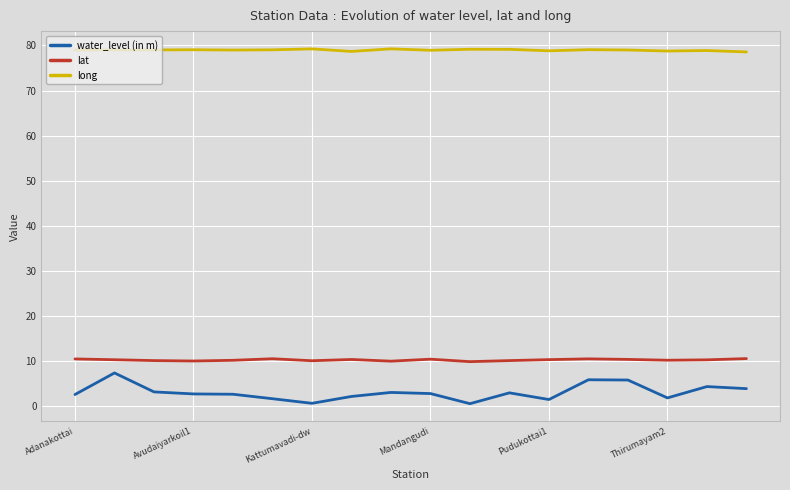

True or false: water_level (in m) and lat intersect in this chart.

False